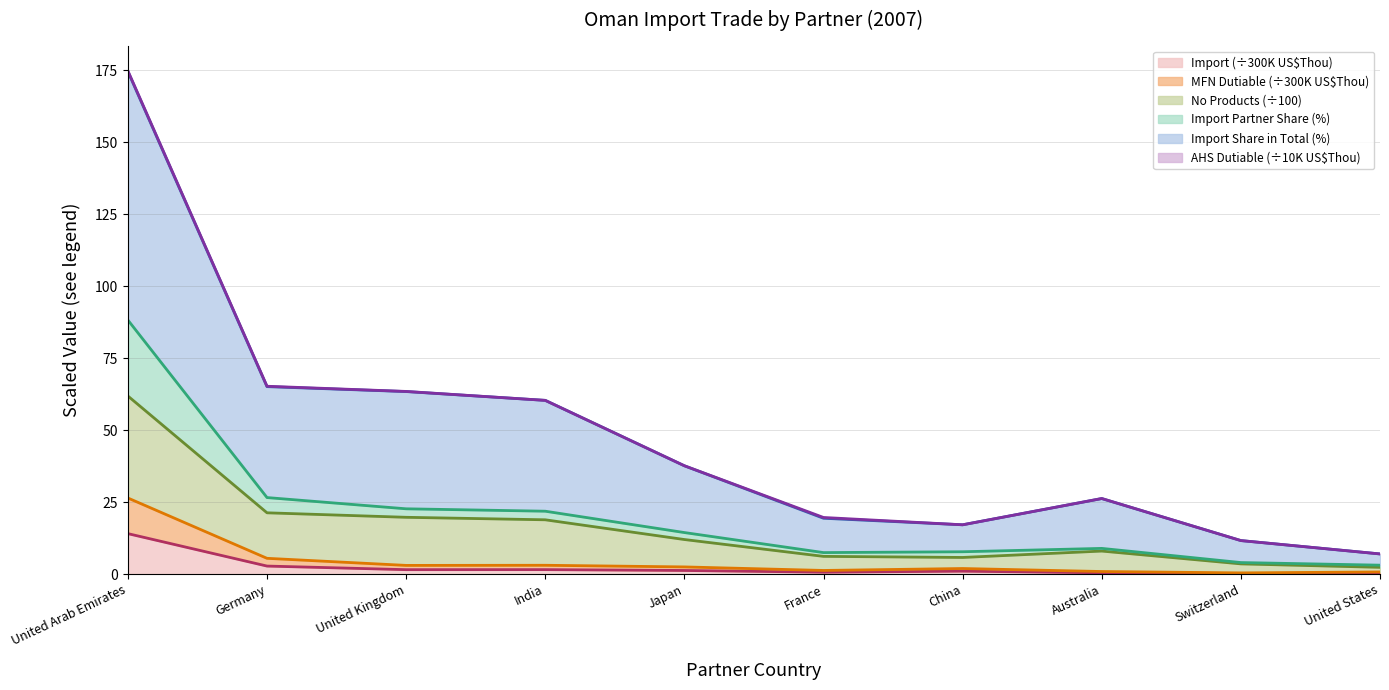

Which series has the largest total across all categories?

Import Share in Total Products (%)